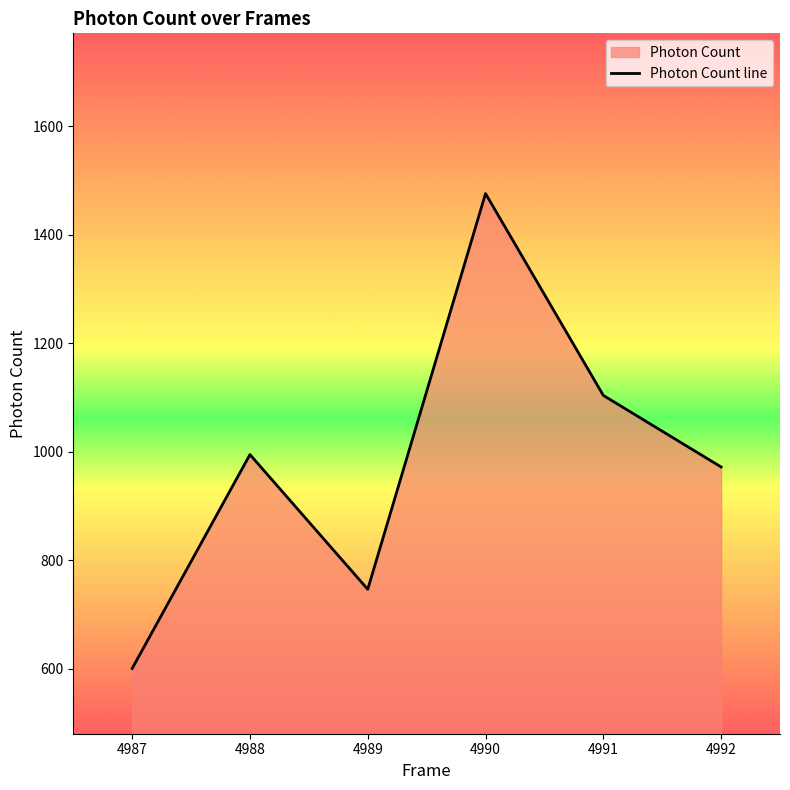

Count the number of categories in the chart.

6